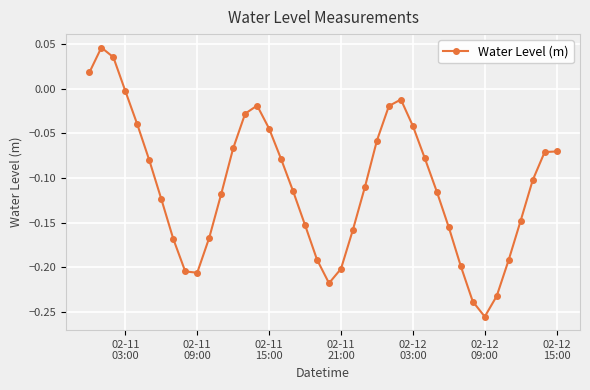

What is the difference between the maximum and minimum values?

0.3